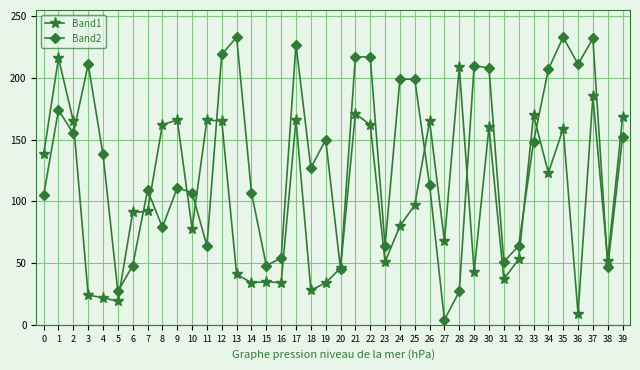

True or false: Band1 has more than 0 interior local peaks.

True